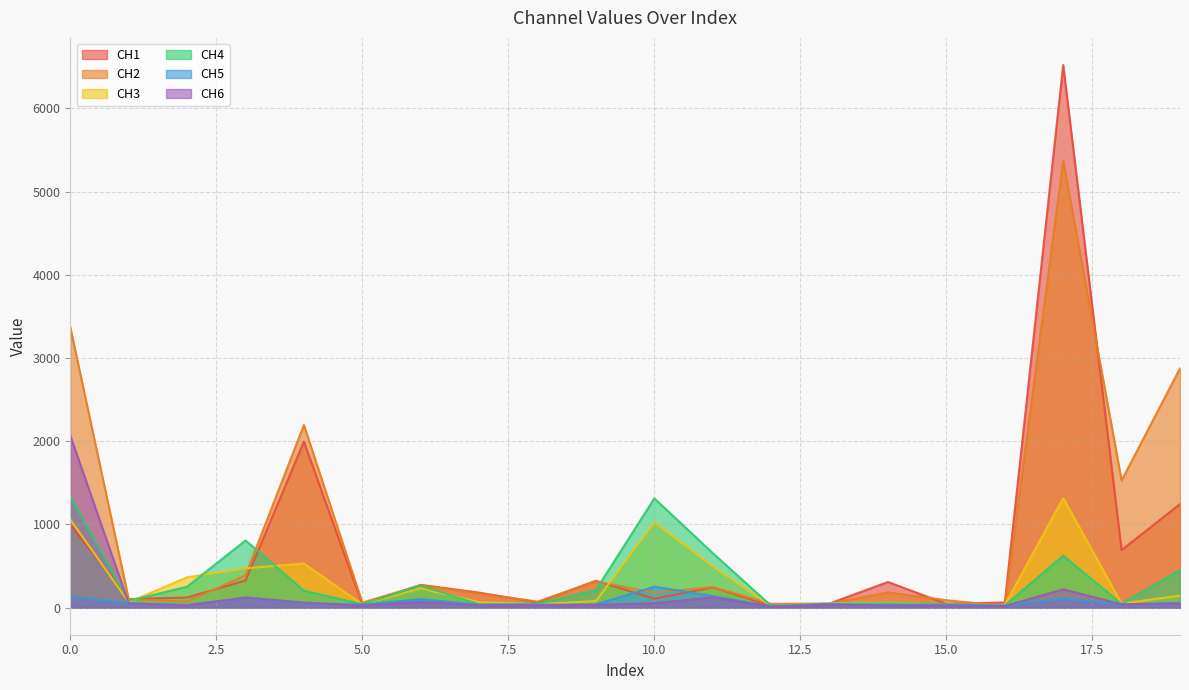

What is the maximum value for CH1?

6520.1